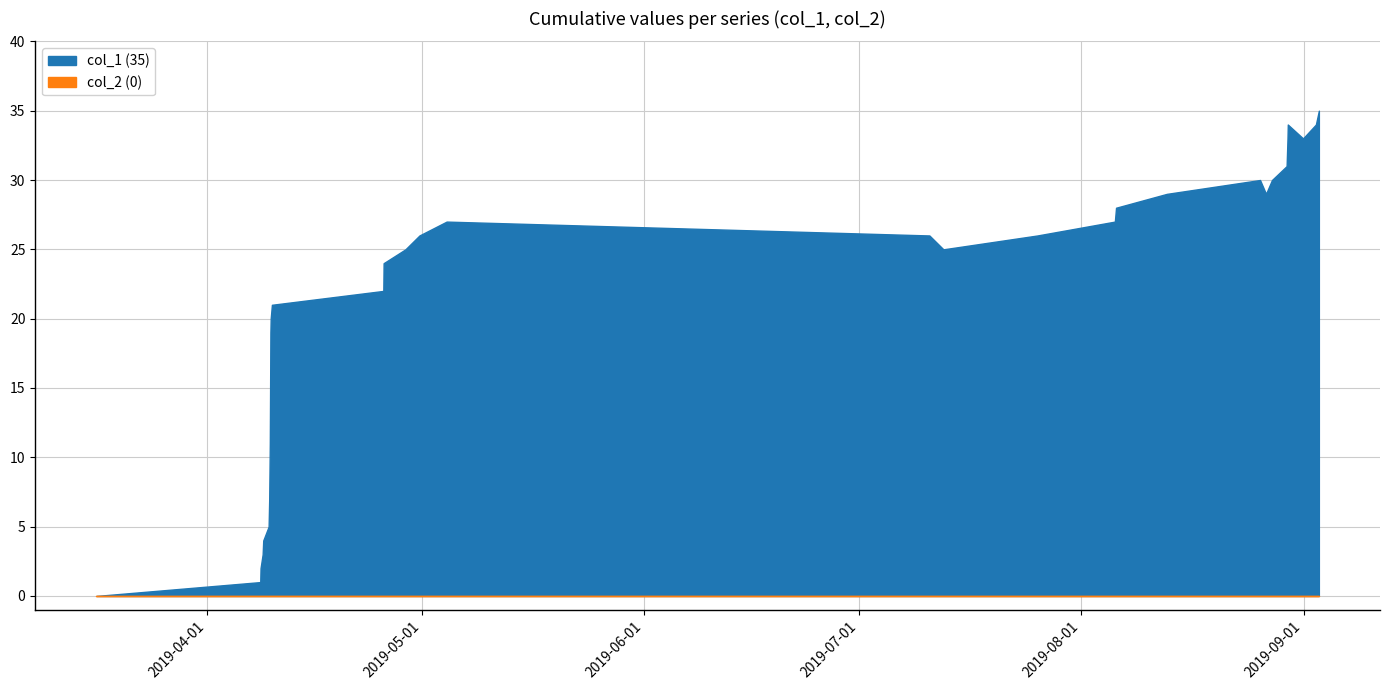

What is the maximum value shown in the chart?

35